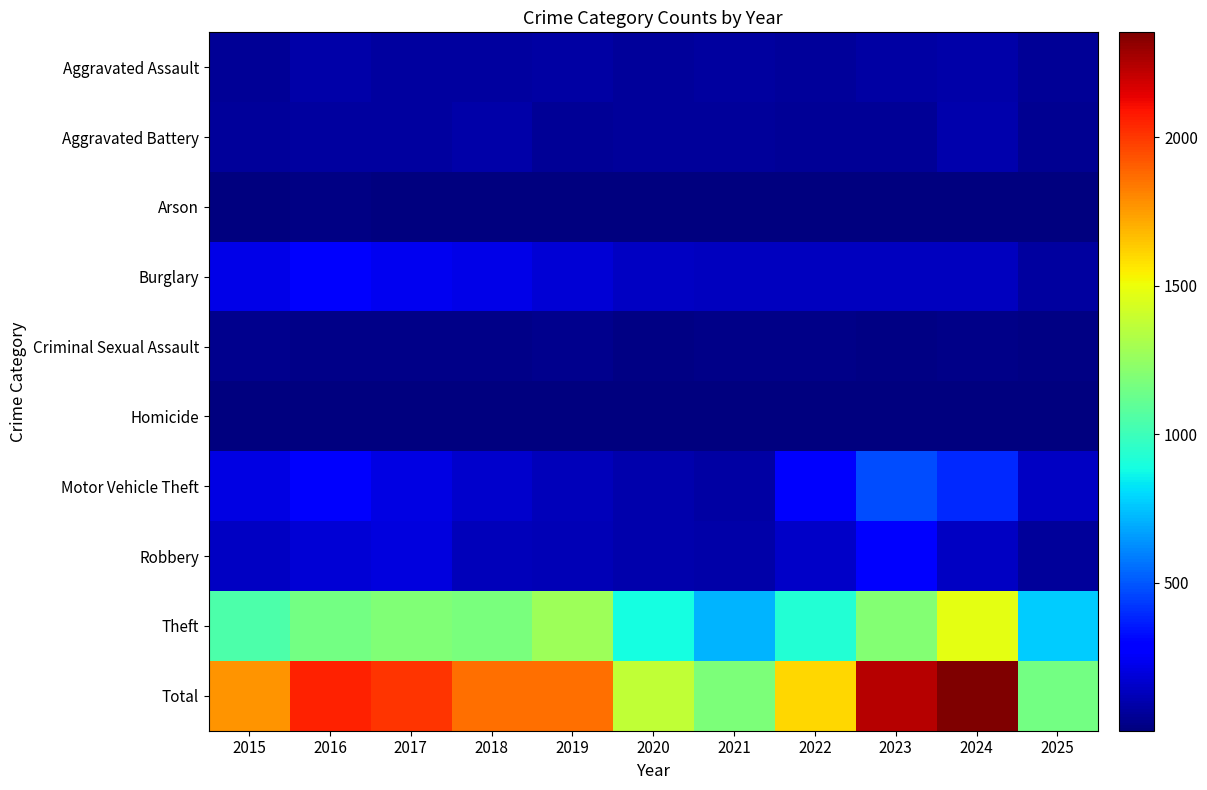

Which series has the largest total across all categories?

Total